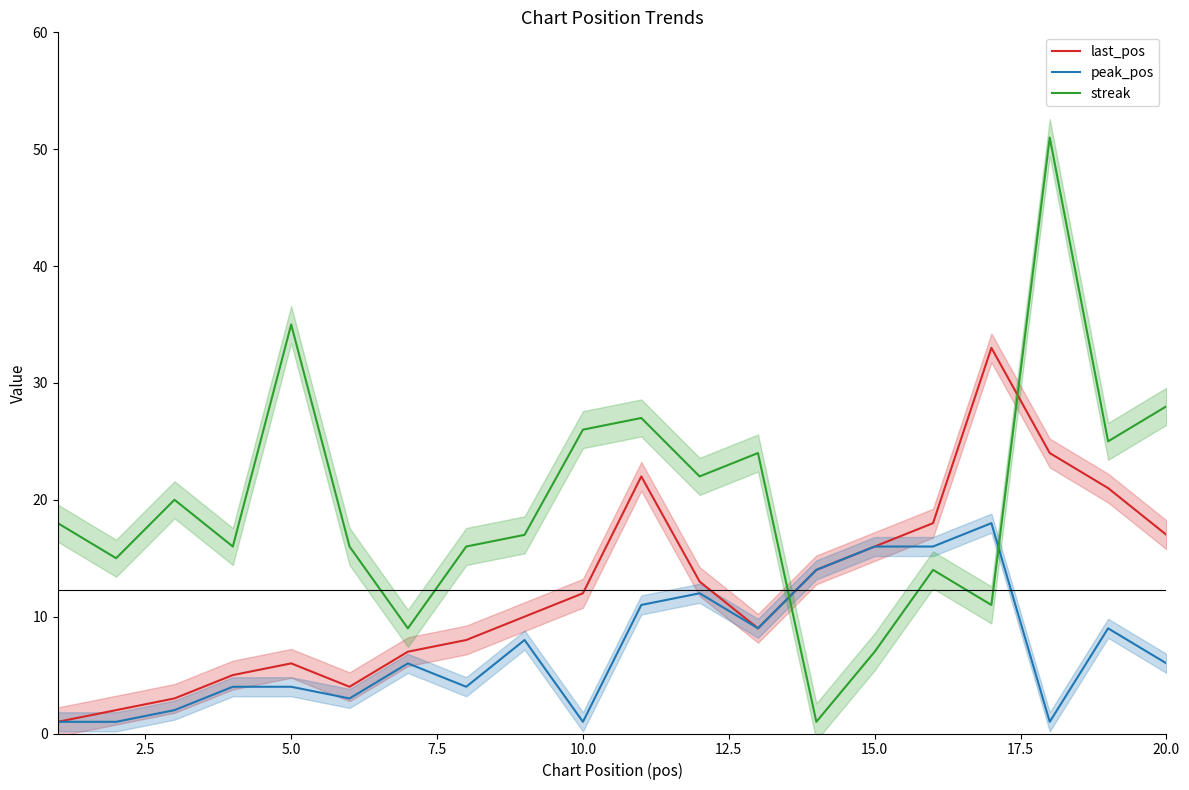

What is the maximum value for peak_pos?

18